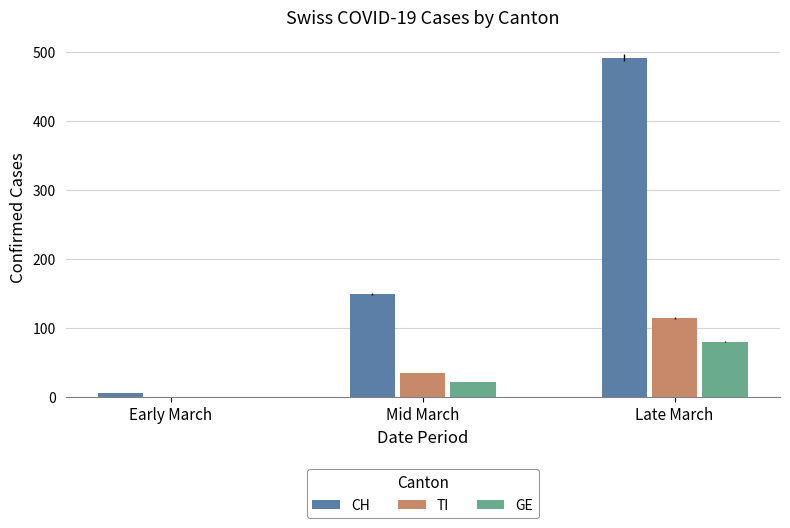

Are the bars horizontal?

No